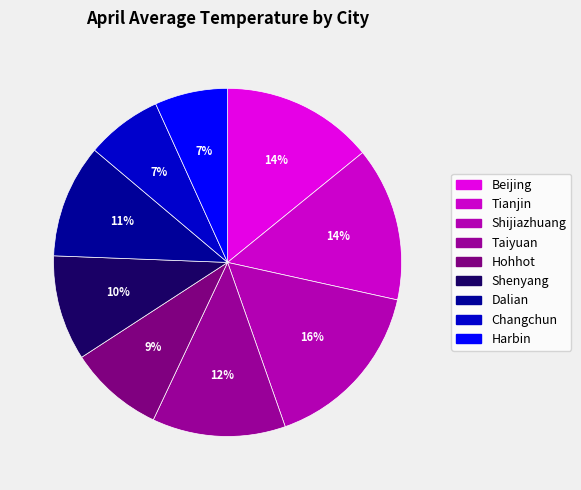

Which category has the biggest portion of the pie?

Shijiazhuang